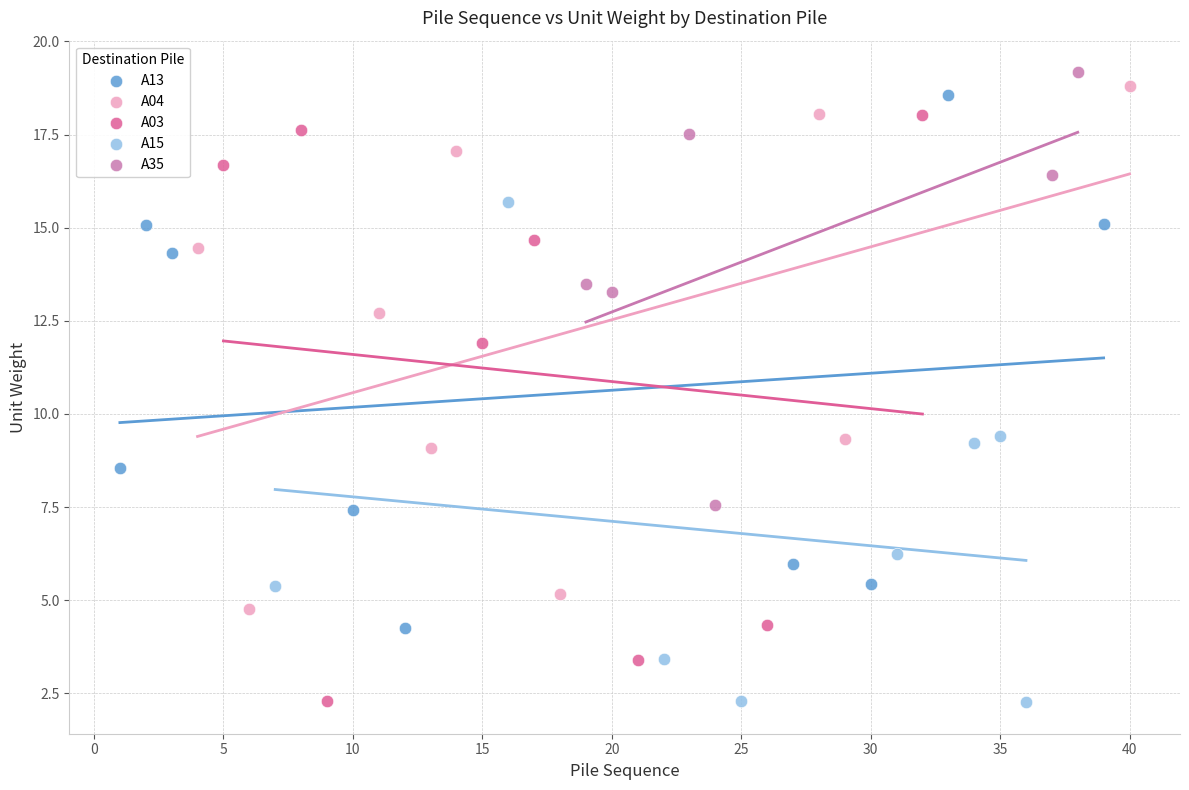

Which series has the widest spread of Y values?

A03